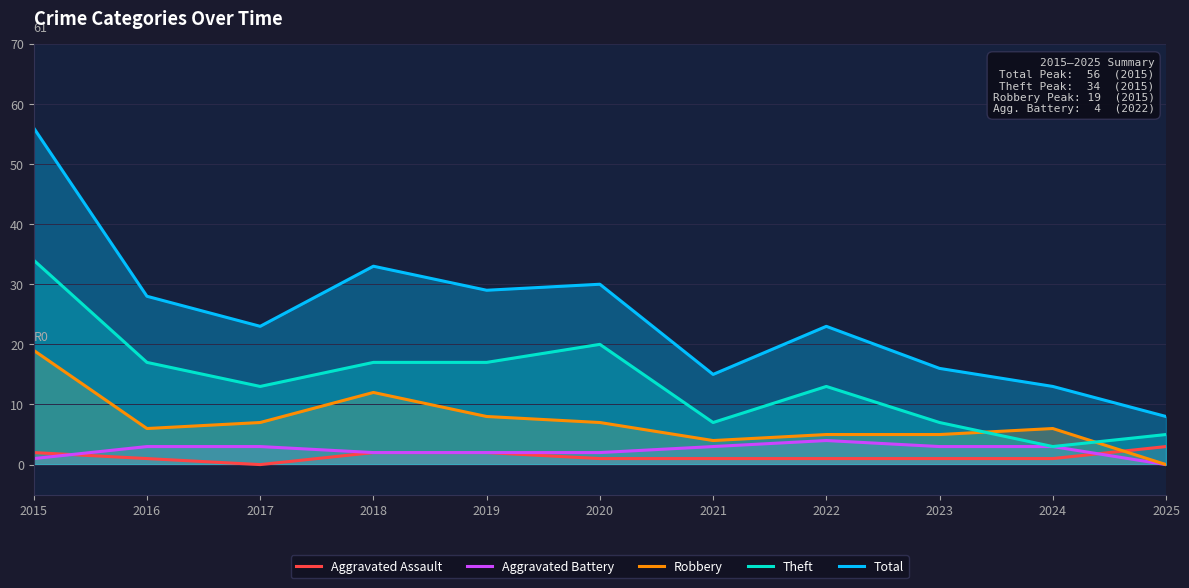

What is the sum of the Aggravated Battery values at 2019 and 2022?

6